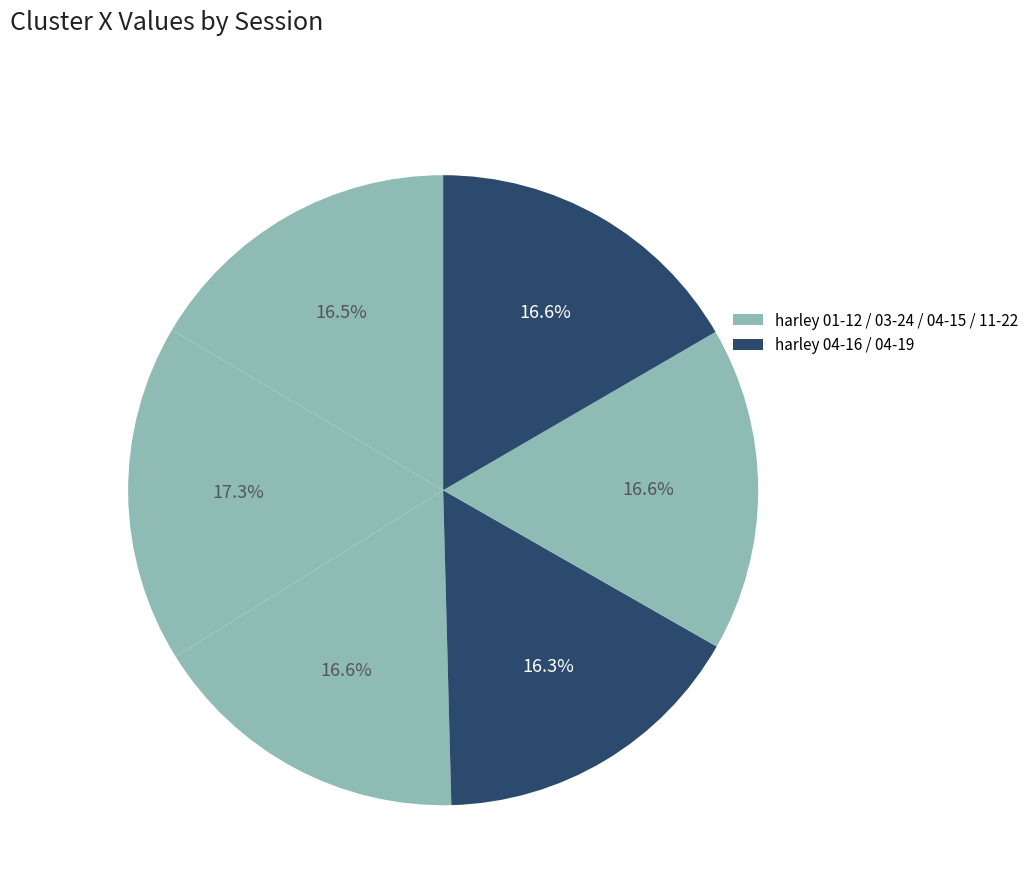

How many segments does this pie chart have?

6